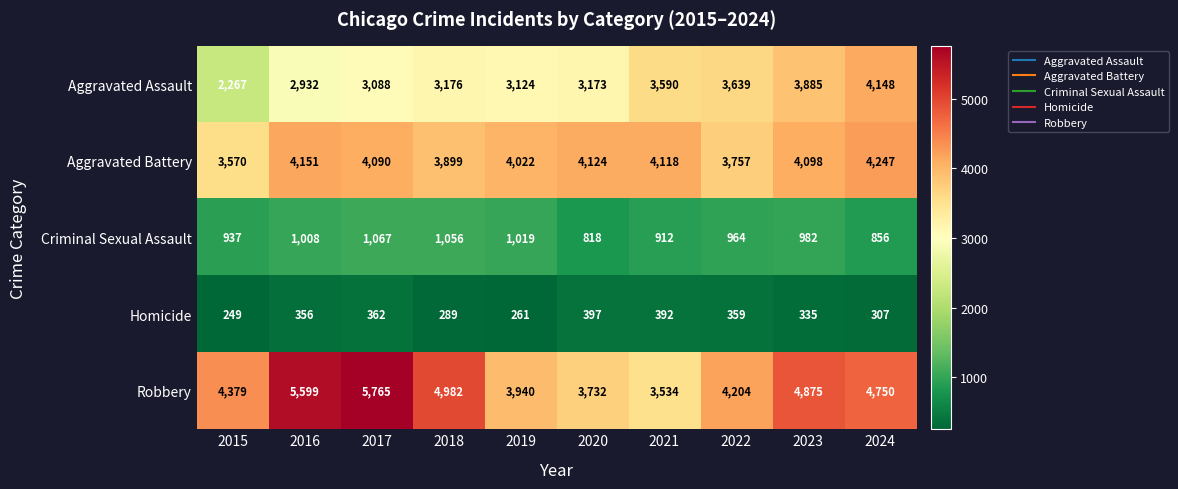

How many distinct data groups are displayed?

5